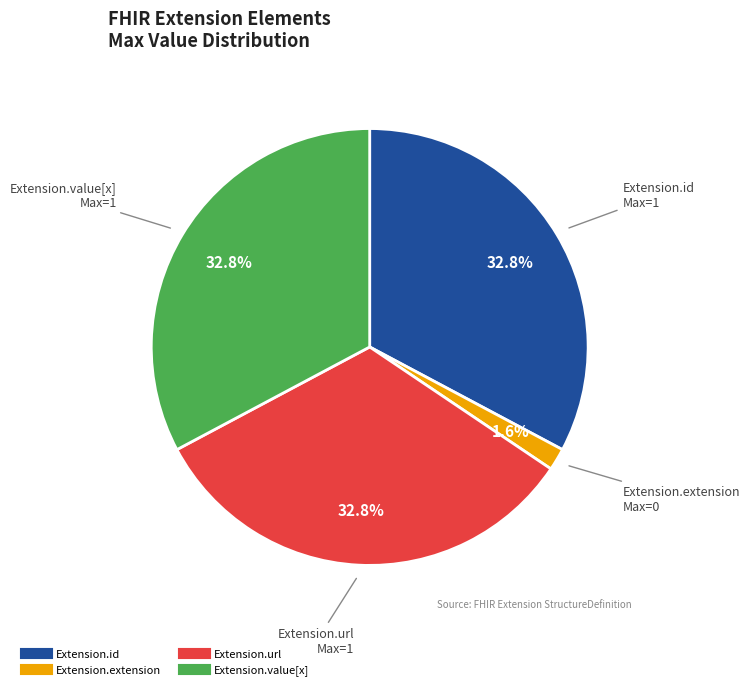

Is there a majority slice in this chart?

No